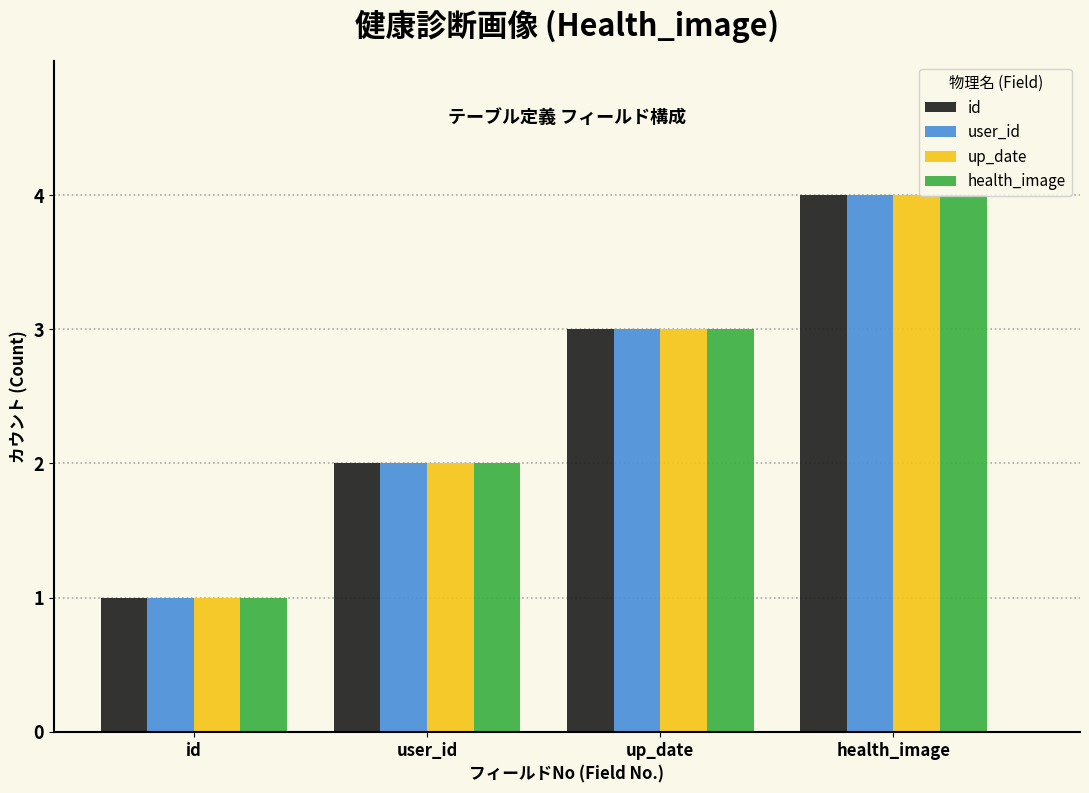

What is the total value across all series at up_date?

12